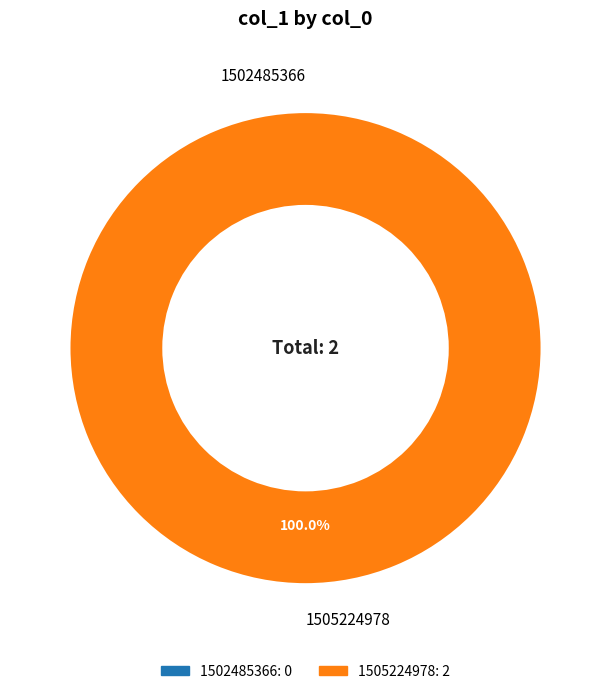

Rank the categories by value from highest to lowest.

1505224978, 1502485366